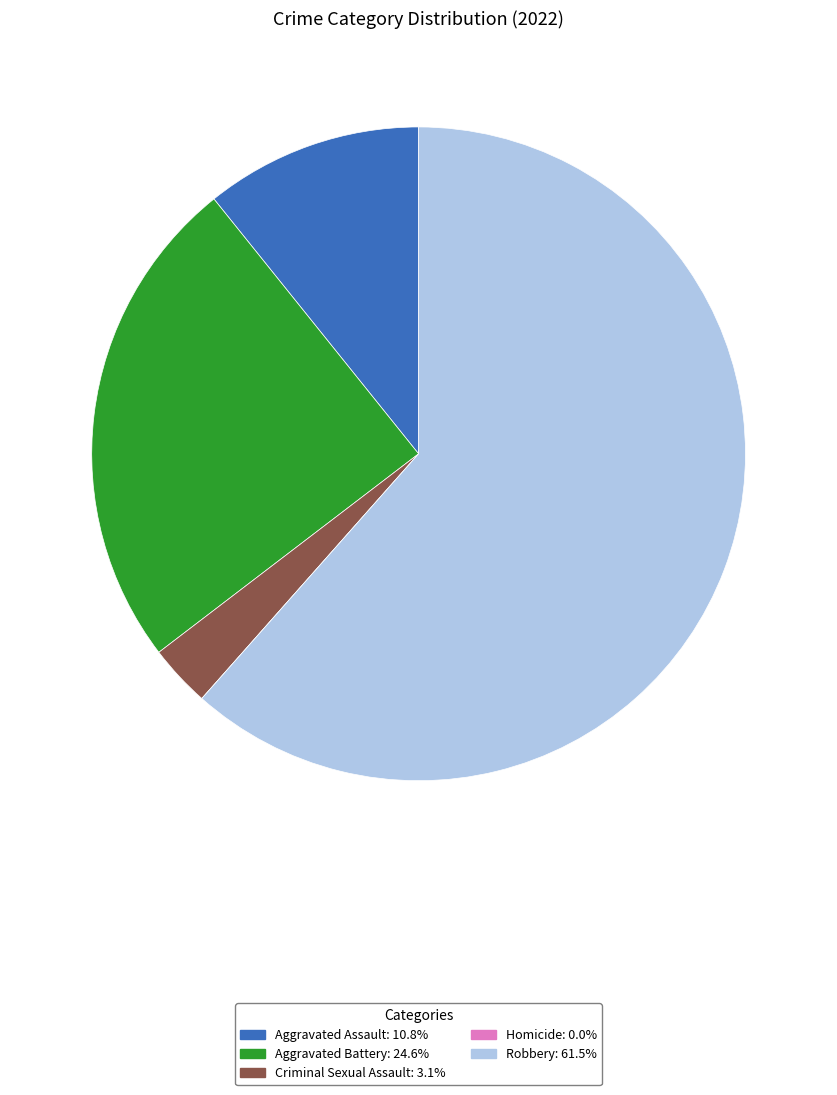

Which category has the biggest portion of the pie?

Robbery